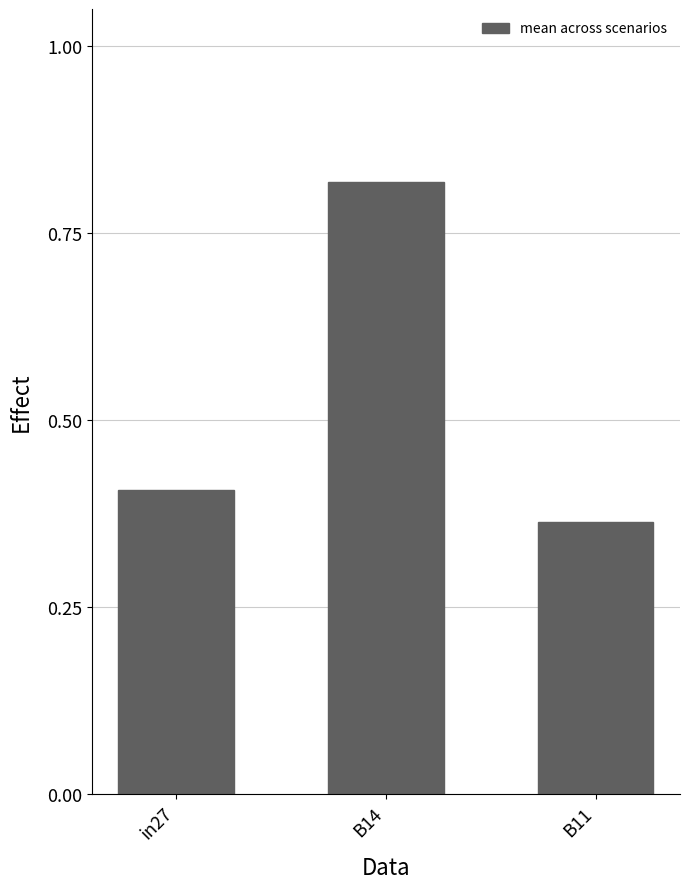

At which label is the value closest to 0?

B11